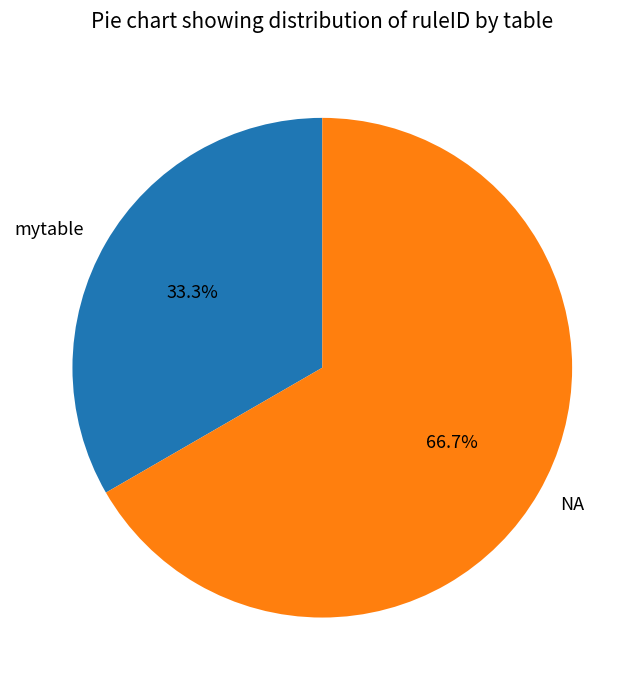

How many segments does this pie chart have?

2